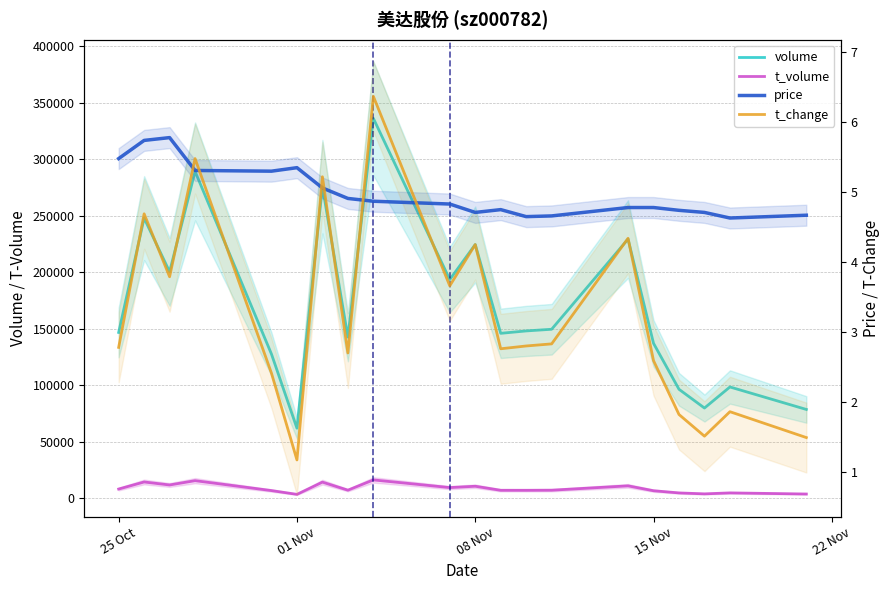

Does the chart display data point markers on the line(s)?

No